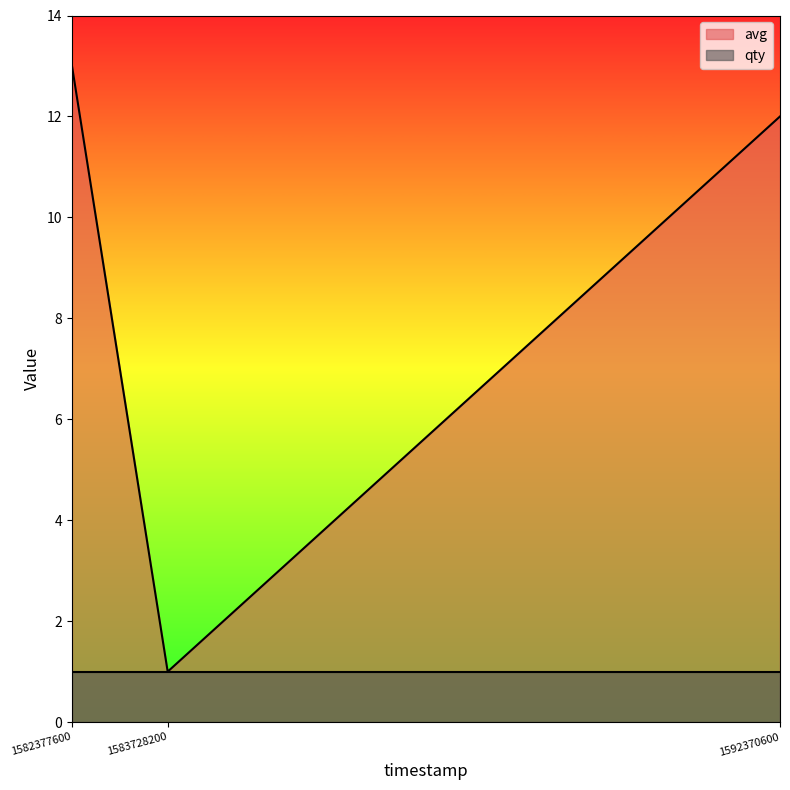

What is the ratio of the value at 1583728200 to the value at 1592370600?

0.1